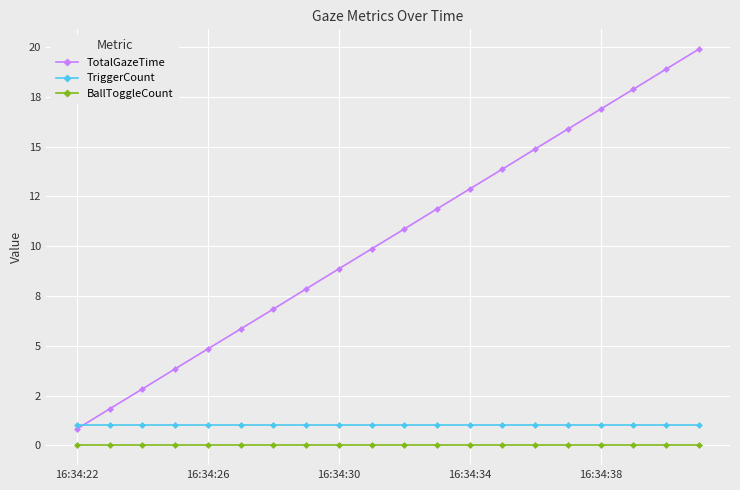

Does the chart have visible grid lines?

Yes